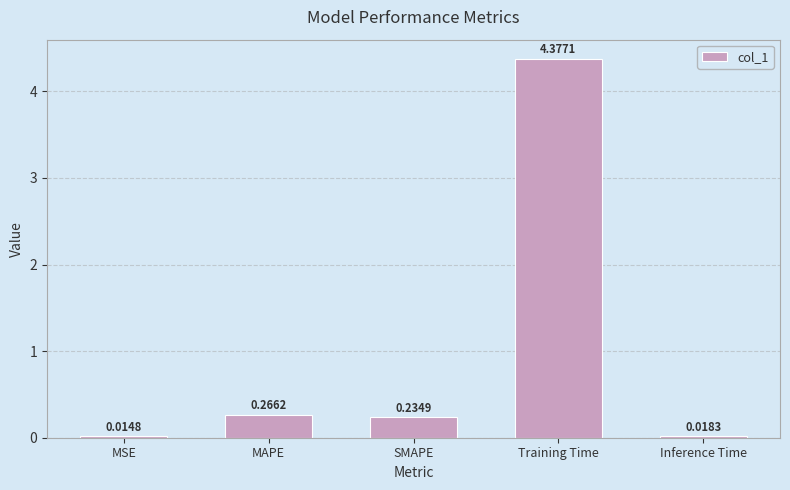

Are the bars horizontal?

No